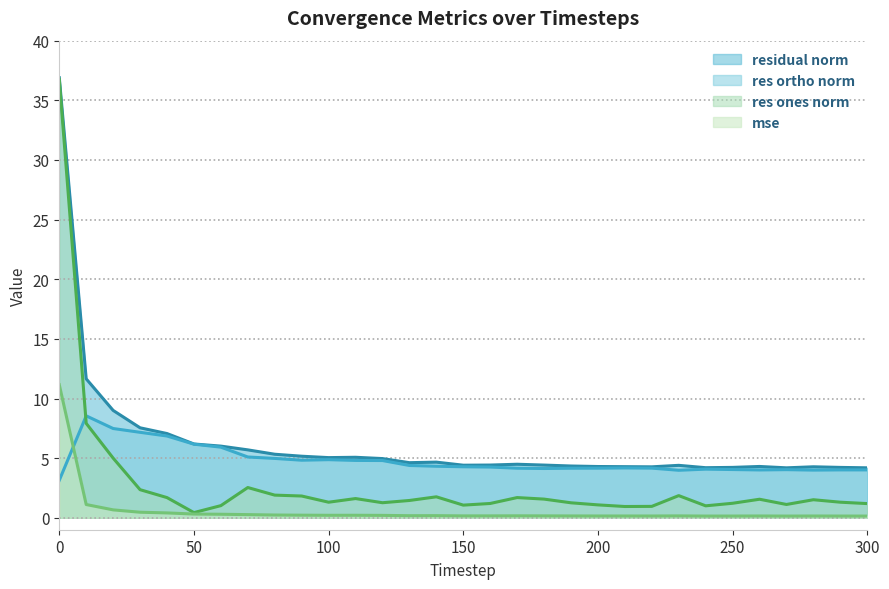

Is it true that residual_norm equals 16.6 at 10?

False